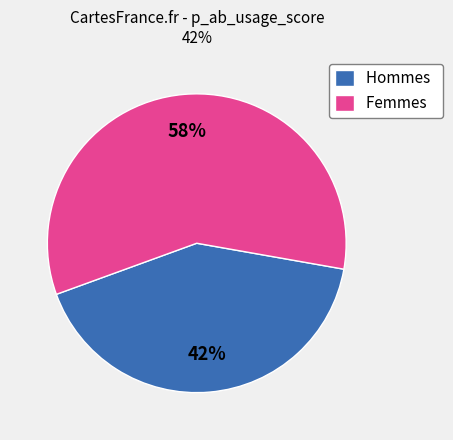

Rank the categories by value from lowest to highest.

Hommes, Femmes